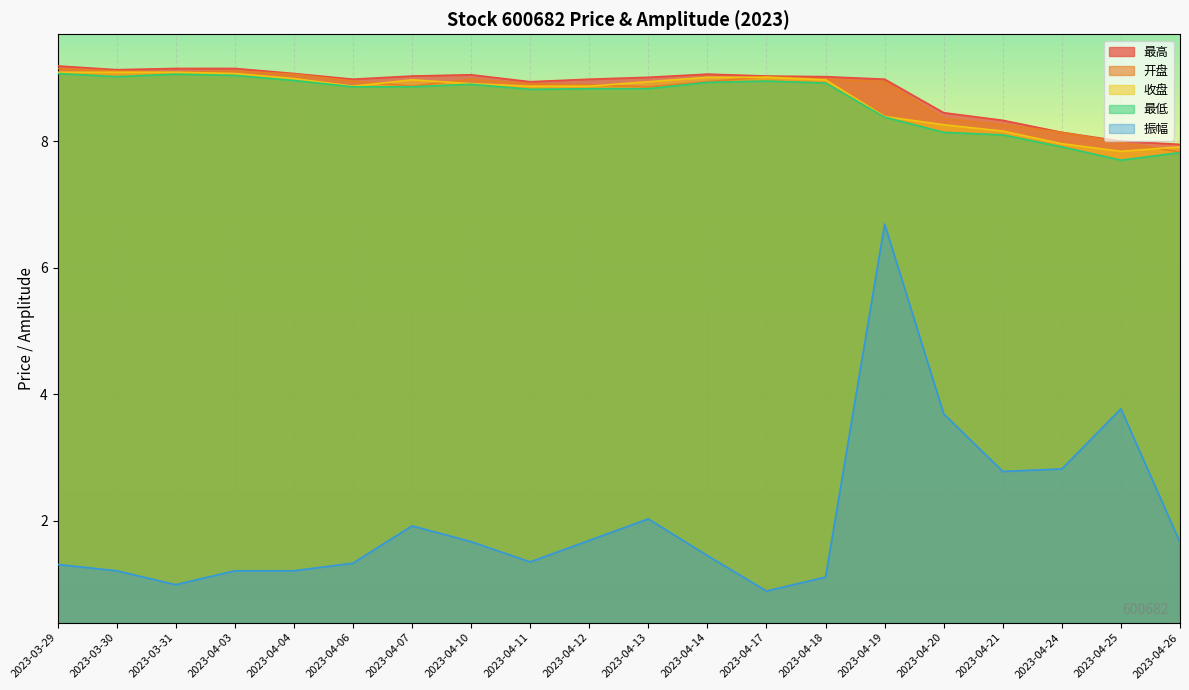

Between 2023-04-24 and 2023-04-10, which is larger?

2023-04-10